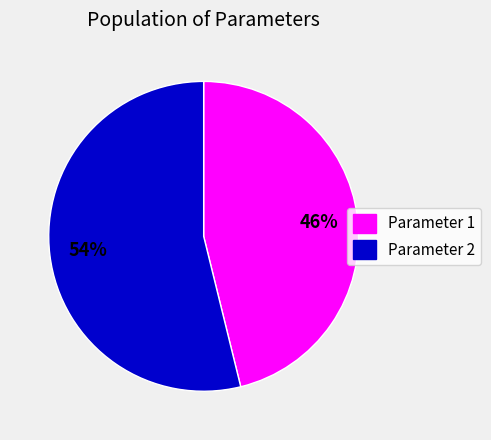

Is it true that Parameter 2 is 66% of the pie?

False